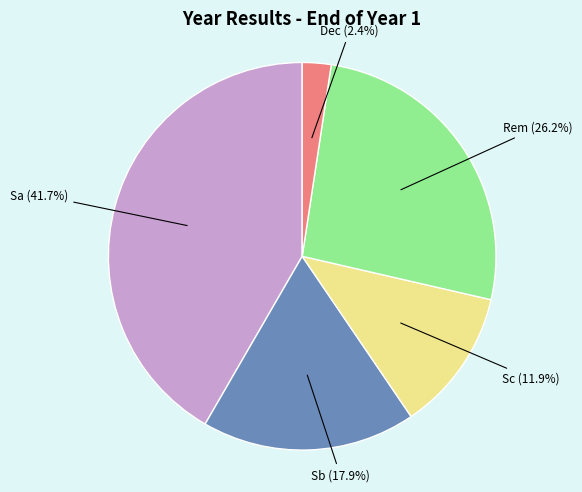

True or false: Sc accounts for 12% of the total.

True